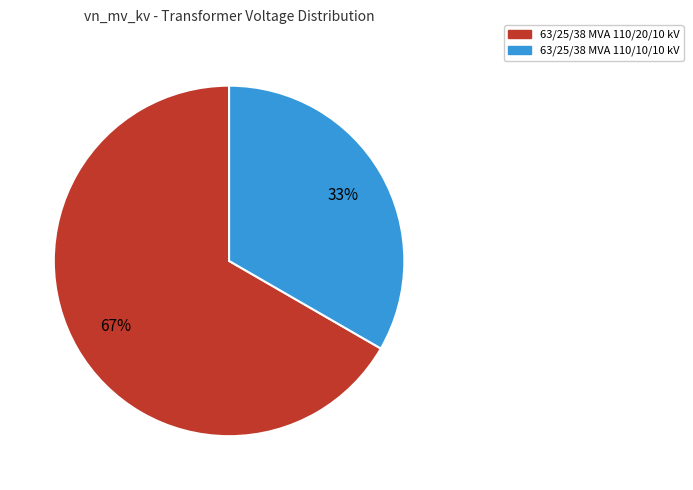

Which category has the smallest portion of the pie?

63/25/38 MVA 110/10/10 kV